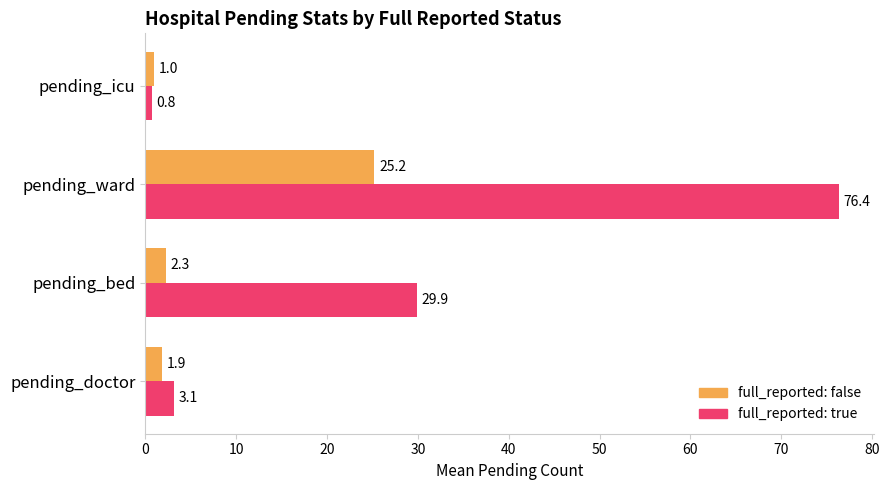

At which category is the sum across all series the highest?

pending_ward